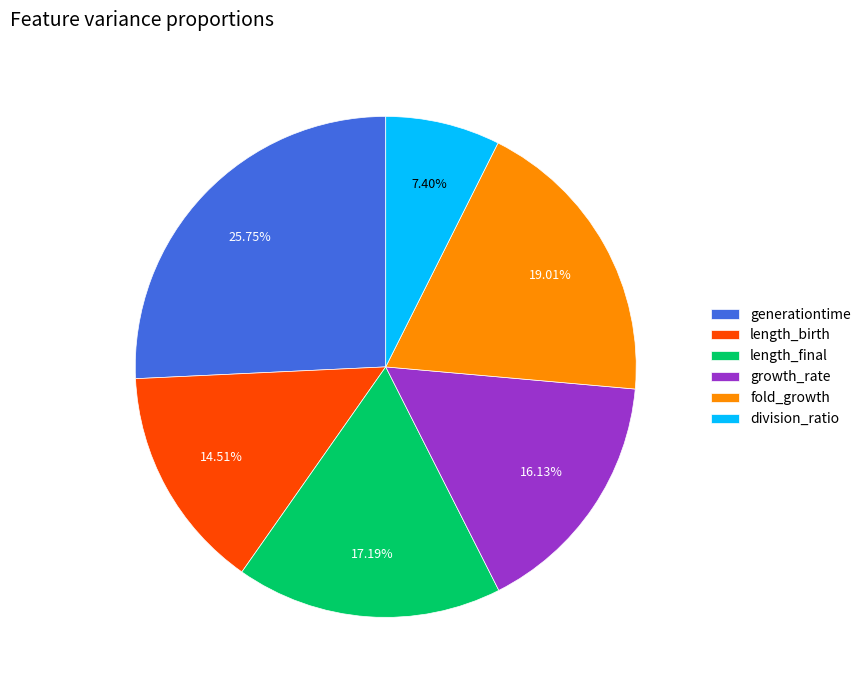

True or false: length_final accounts for 25% of the total.

False